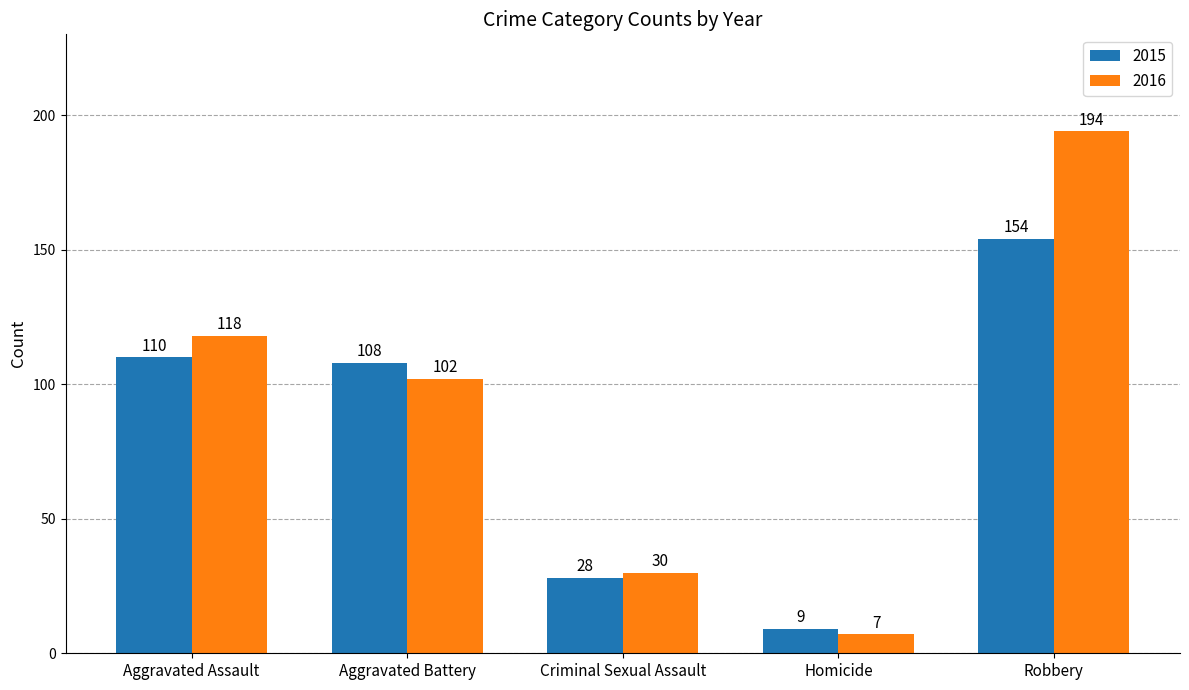

Which series has the largest total across all categories?

2016